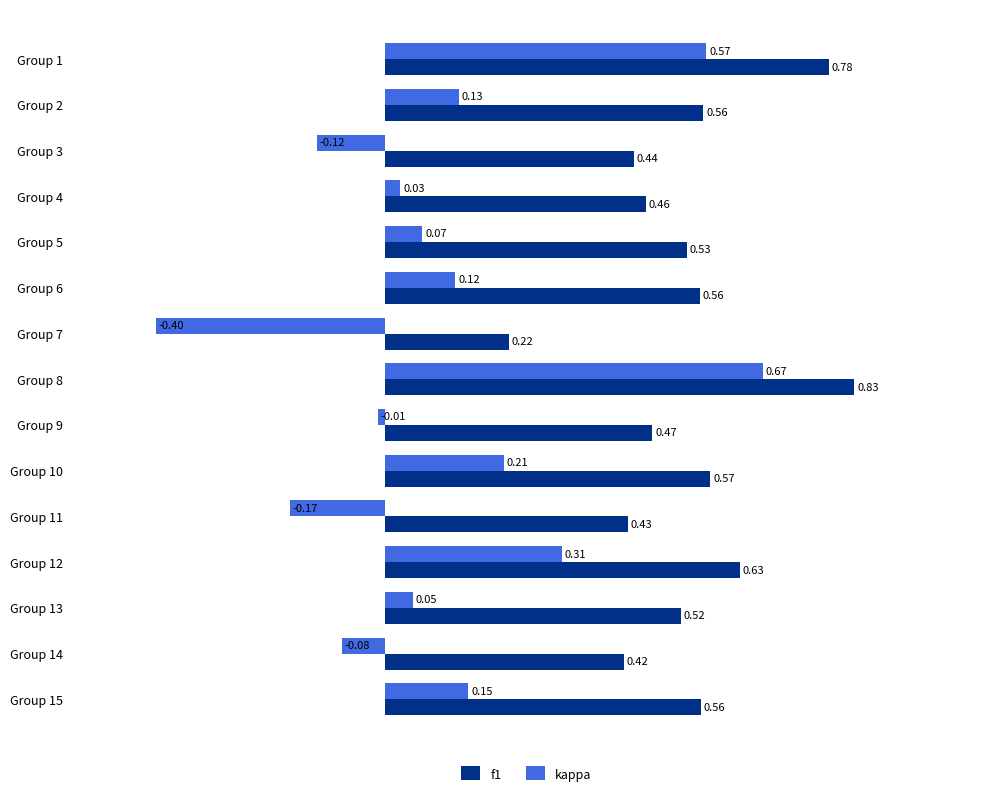

Which series has the largest total across all categories?

f1